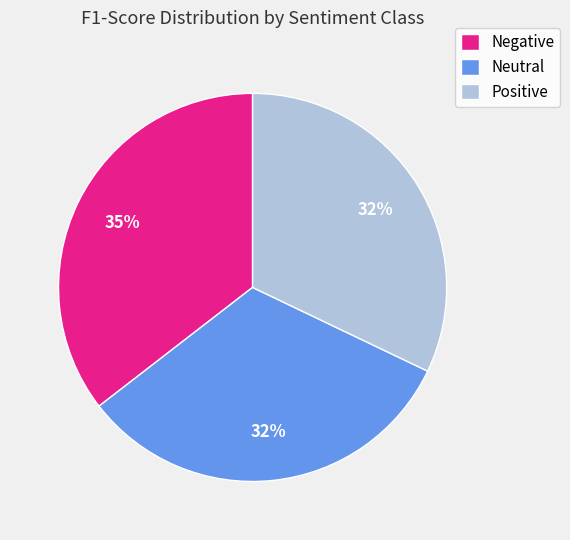

Combined, do Negative and Neutral account for over 50%?

Yes